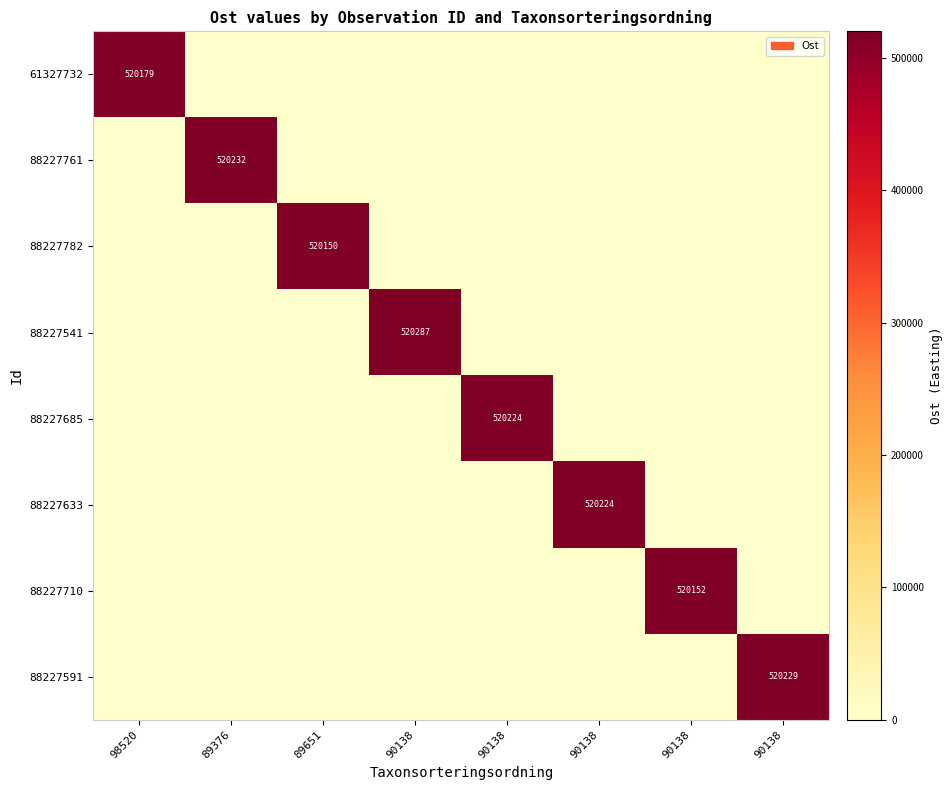

List the labels in order of 88227782 value, smallest first.

98520, 89376, 90138, 90138, 90138, 90138, 90138, 89651